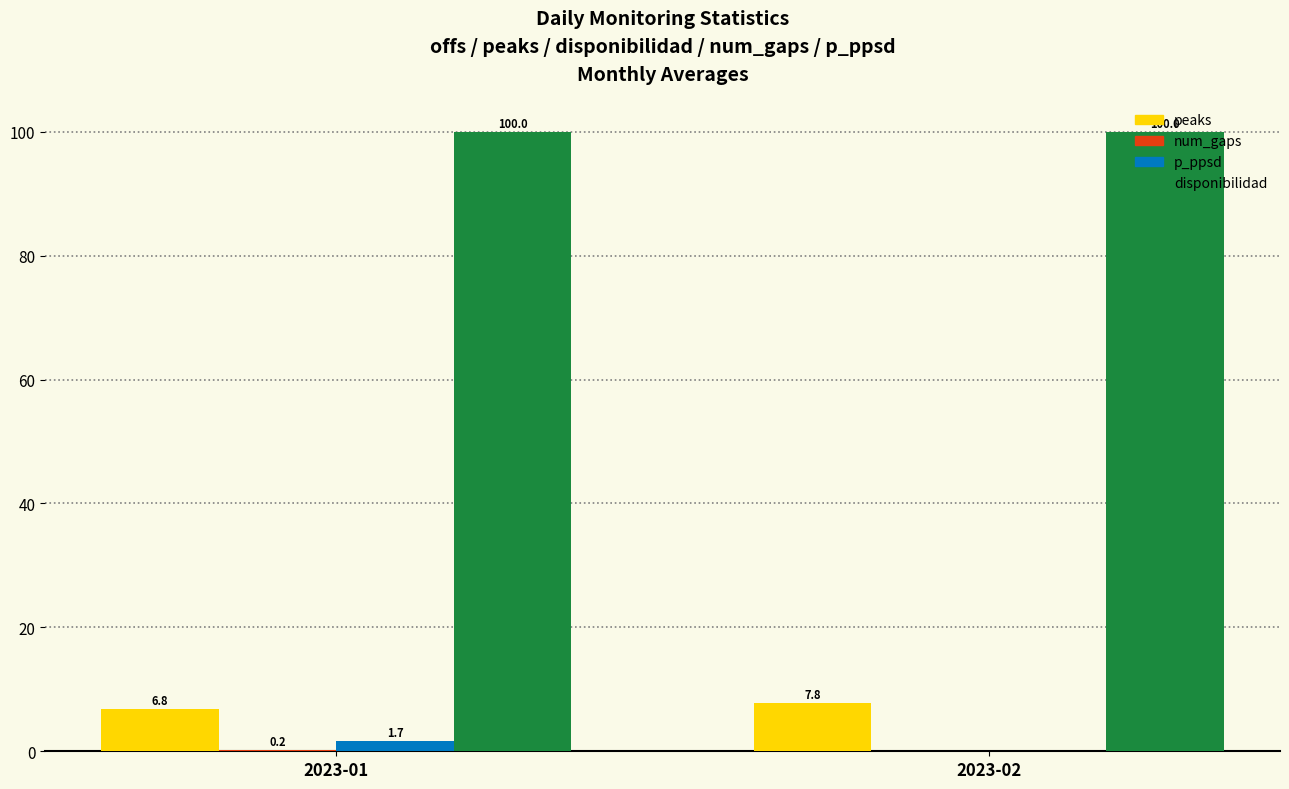

At which label does p_ppsd first exceed 1?

2023-01